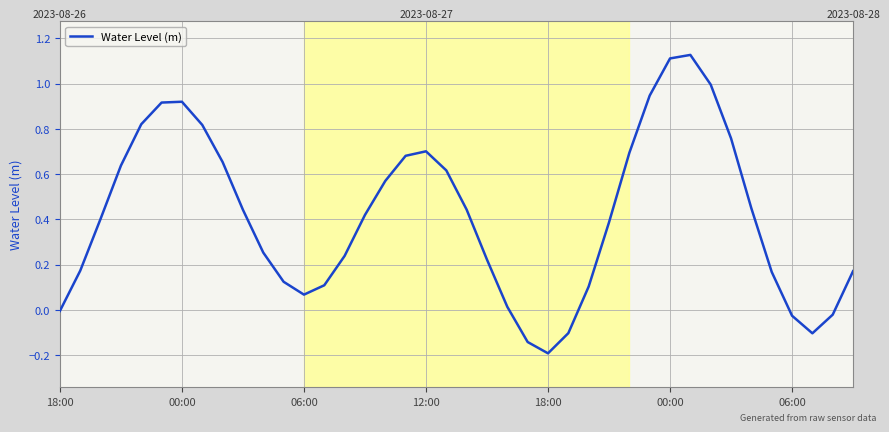

How many lines are shown in the chart?

1